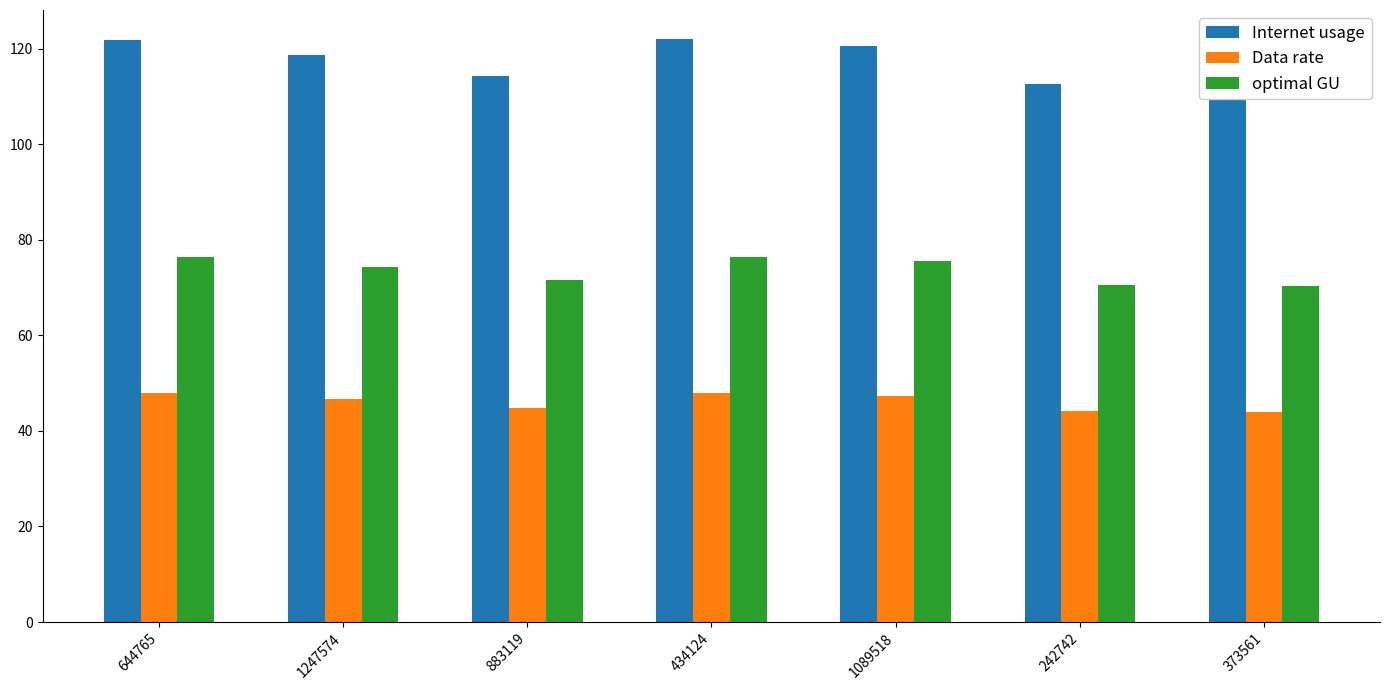

The value of optimal GU at 644765 is 76.4. True or false?

True